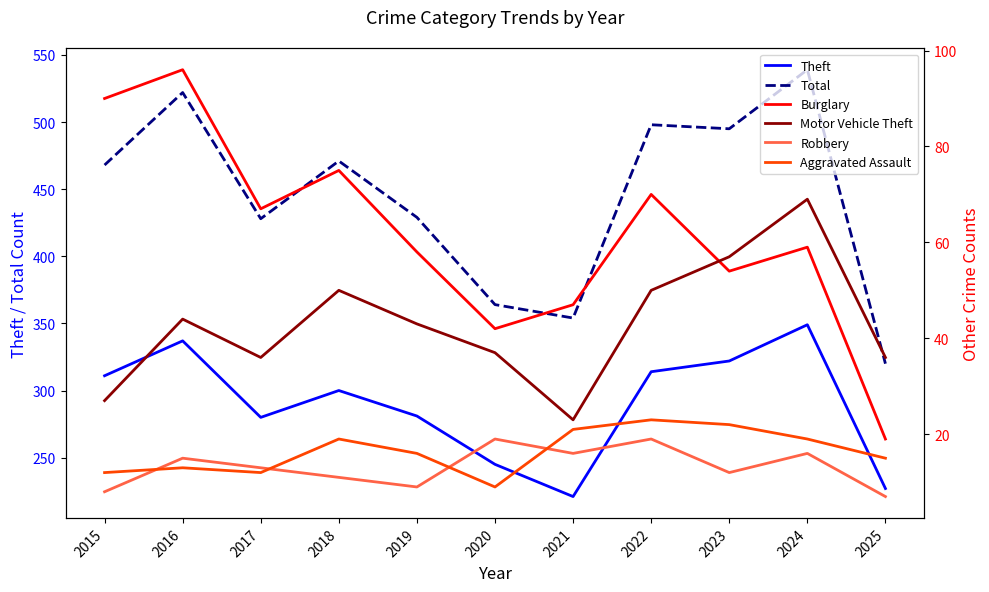

List the labels in order of Robbery value, smallest first.

2025, 2015, 2019, 2018, 2023, 2017, 2016, 2021, 2024, 2020, 2022